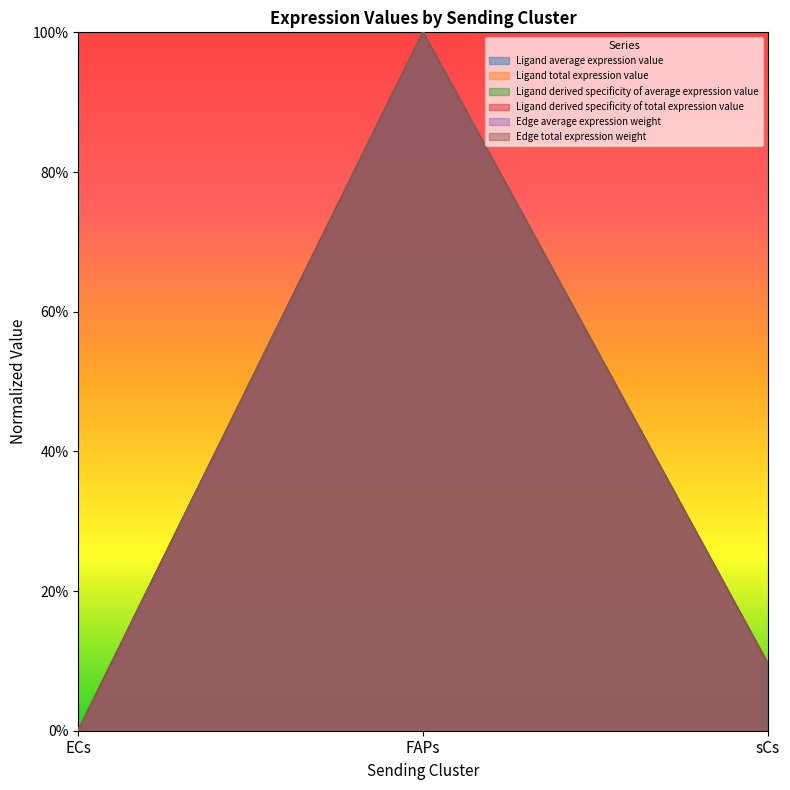

Which series has the largest range (max minus min)?

Ligand average expression value